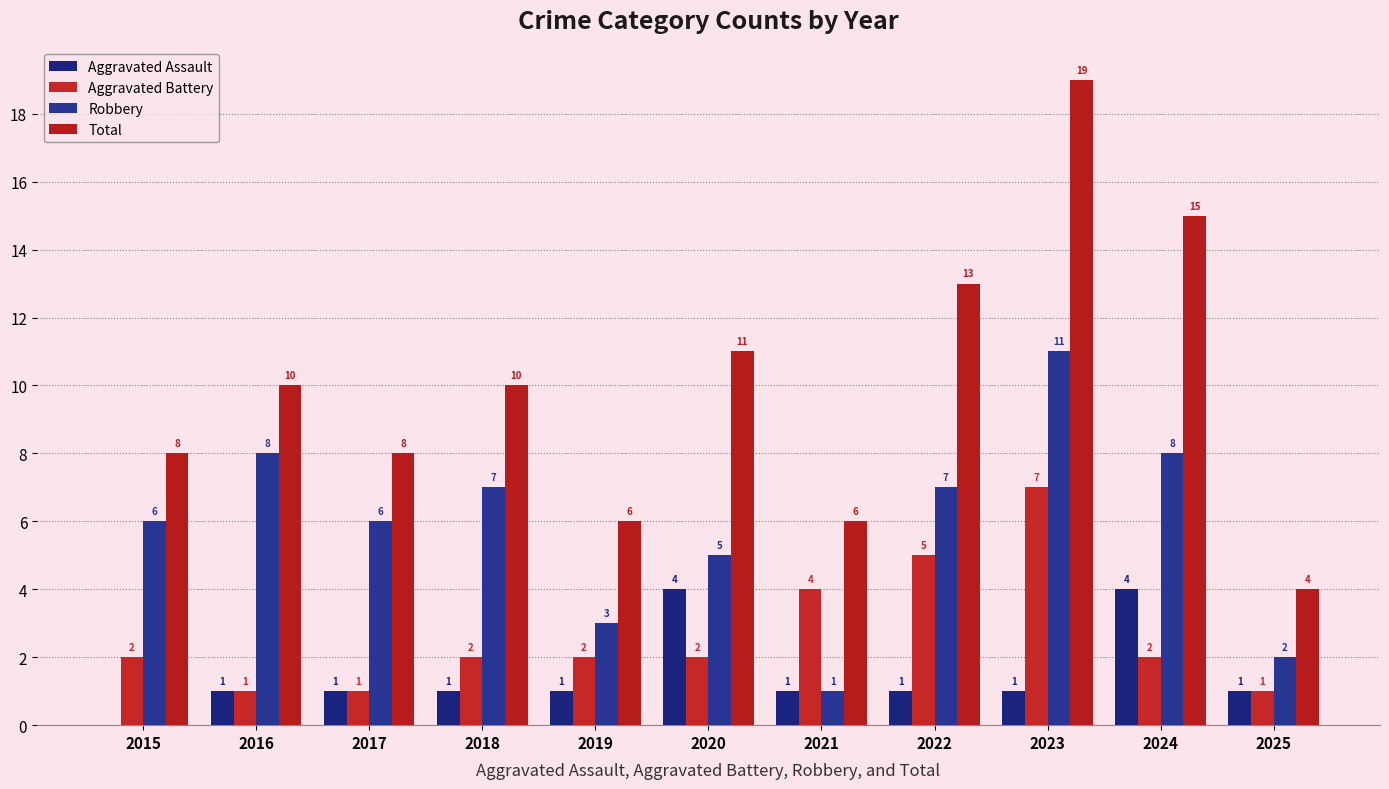

List the series in order of their peak value, lowest first.

Aggravated Assault, Aggravated Battery, Robbery, Total